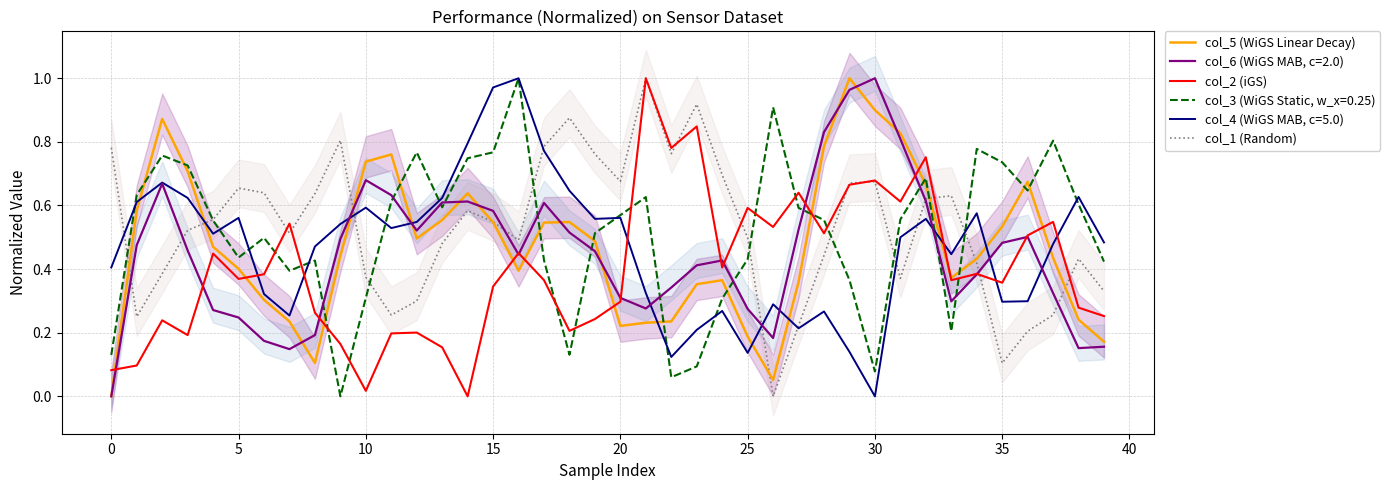

How many data points in col_1 (Random) are above 0?

39